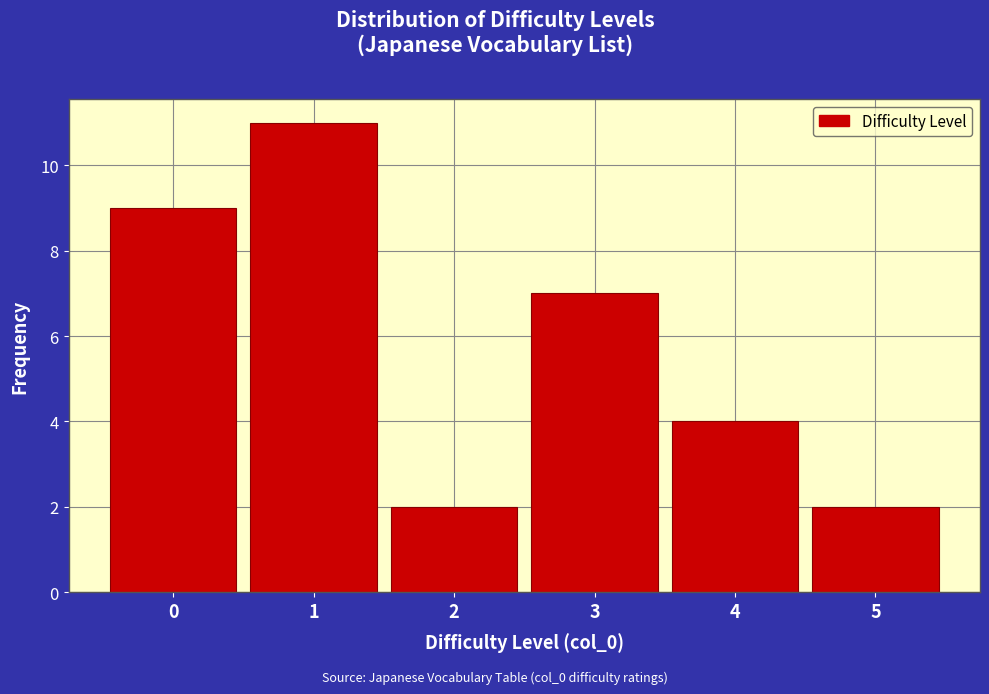

Reading right to left, what are all the values shown in this chart?

5=2	4=4	3=7	2=2	1=11	0=9